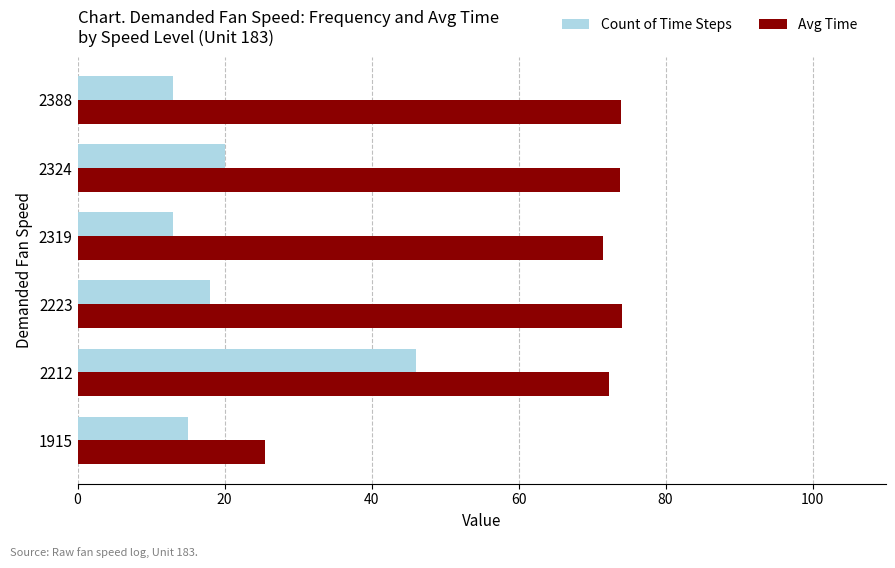

List the series in order of their peak value, highest first.

Avg Time, Count of Time Steps